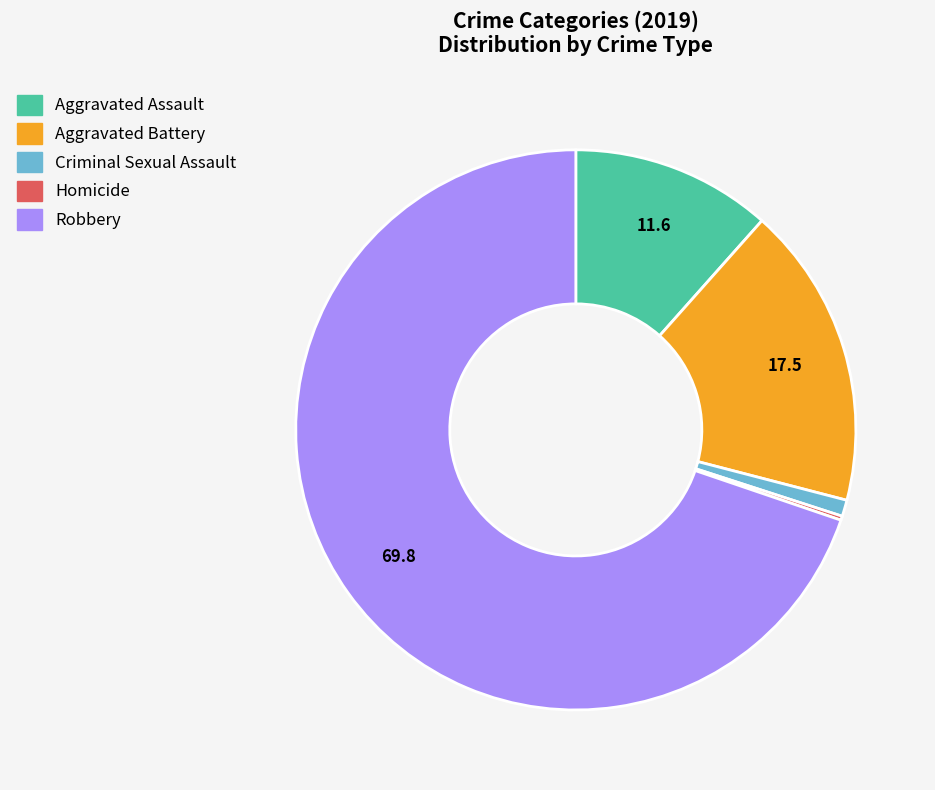

Does Aggravated Battery account for over 50% of the chart?

No